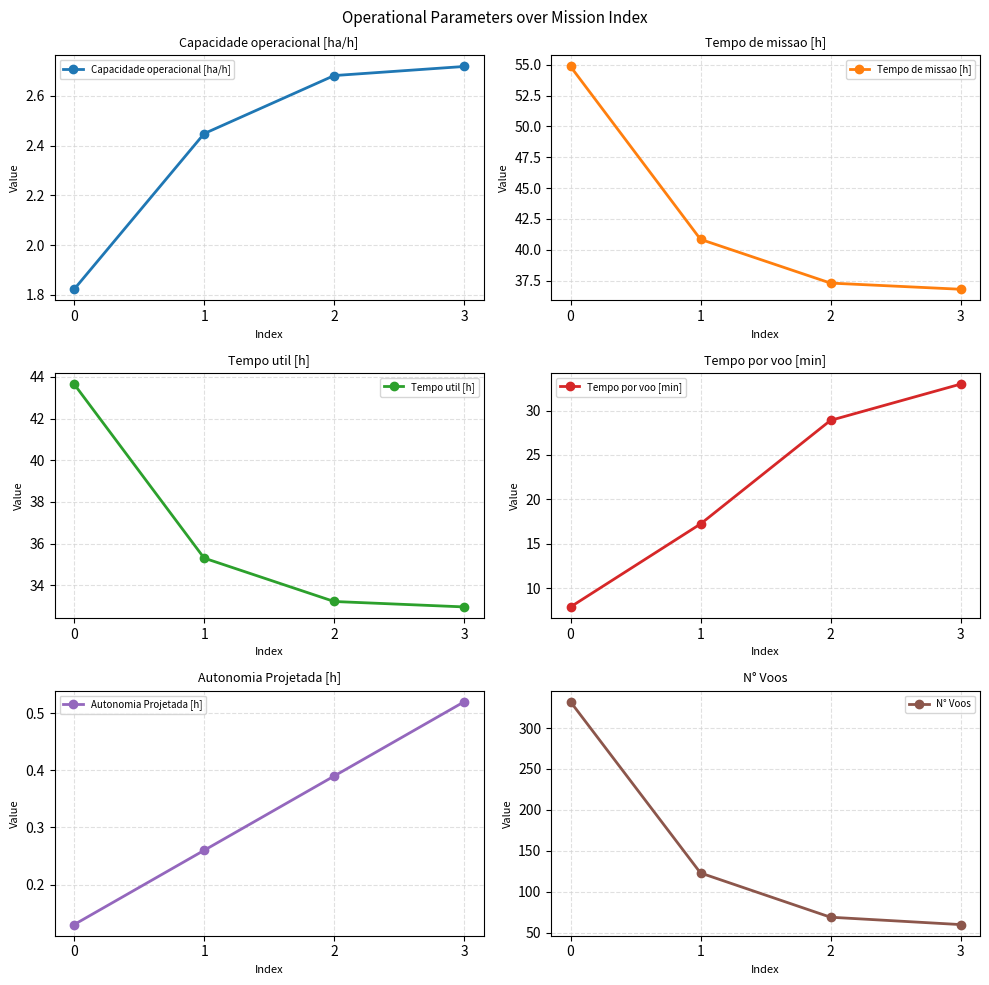

What is the sum of all Capacidade operacional [ha/h] values?

9.7